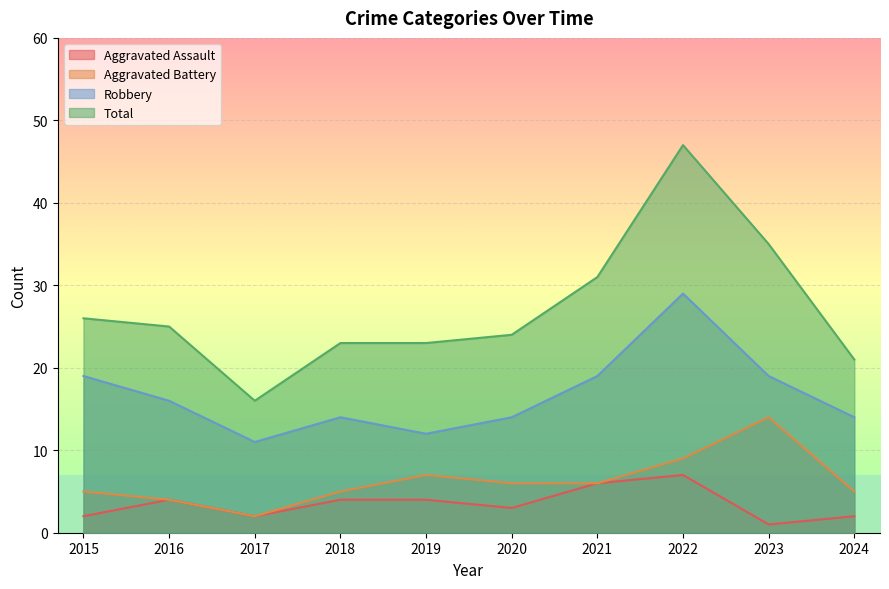

How many lines are shown in the chart?

4